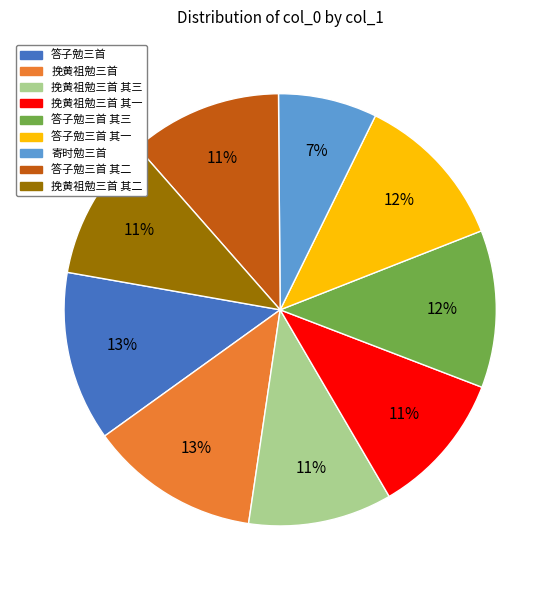

To the nearest percent, what is the average slice percentage?

11%